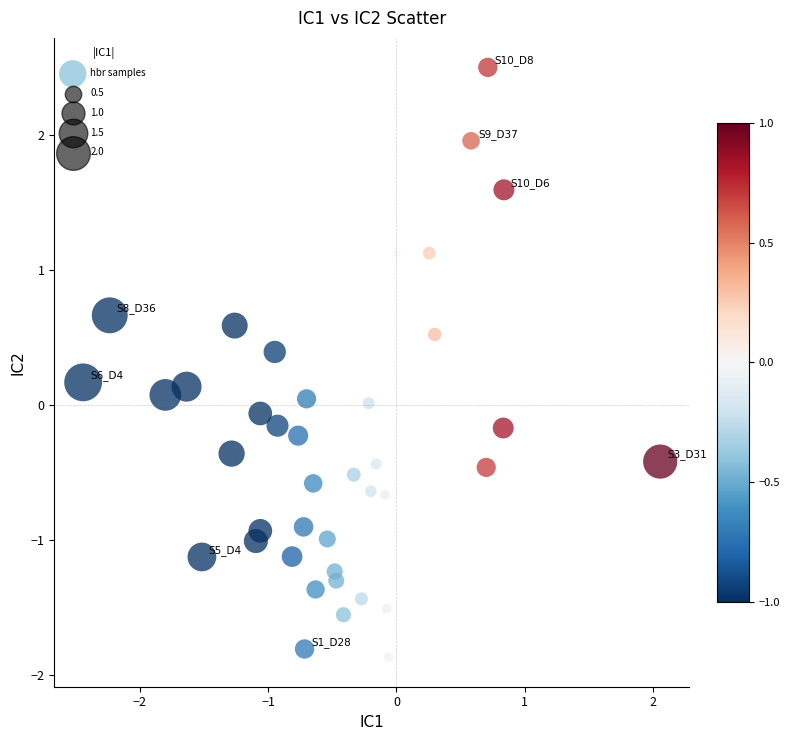

What is the range of X values (max minus min)?

4.5